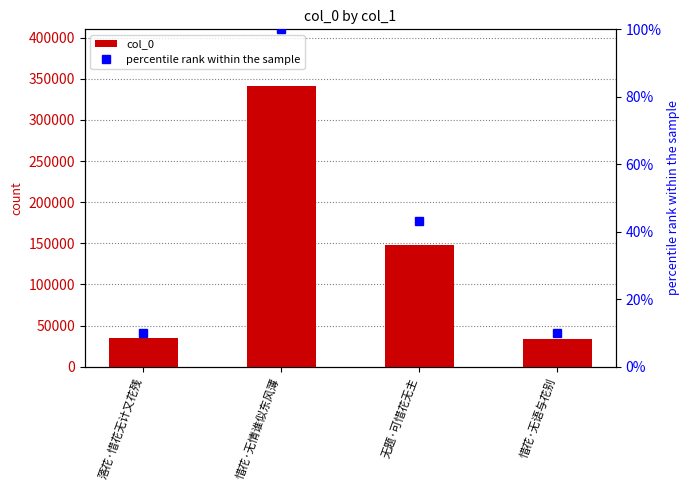

Which series changed the most between 落花·惜花无计又花残 and 惜花·无语与花别?

col_0